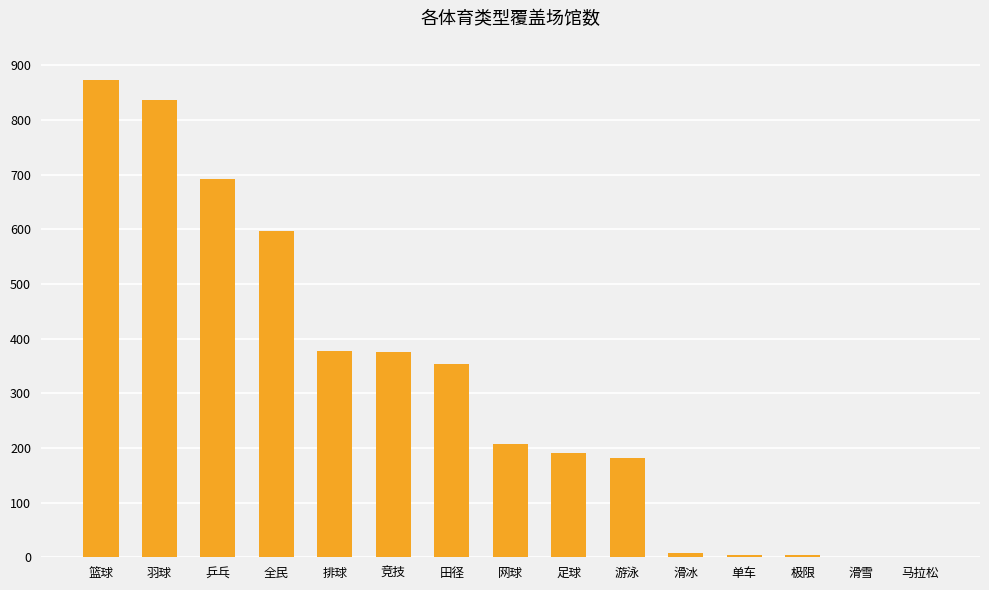

What is the sum of the values at 羽球 and 竞技?

1213